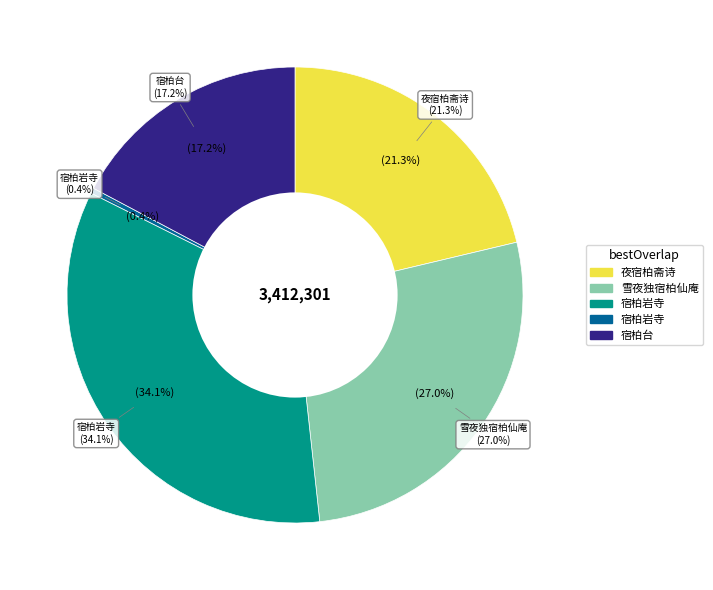

To the nearest percent, what is the difference between the largest and smallest slice percentages?

34%